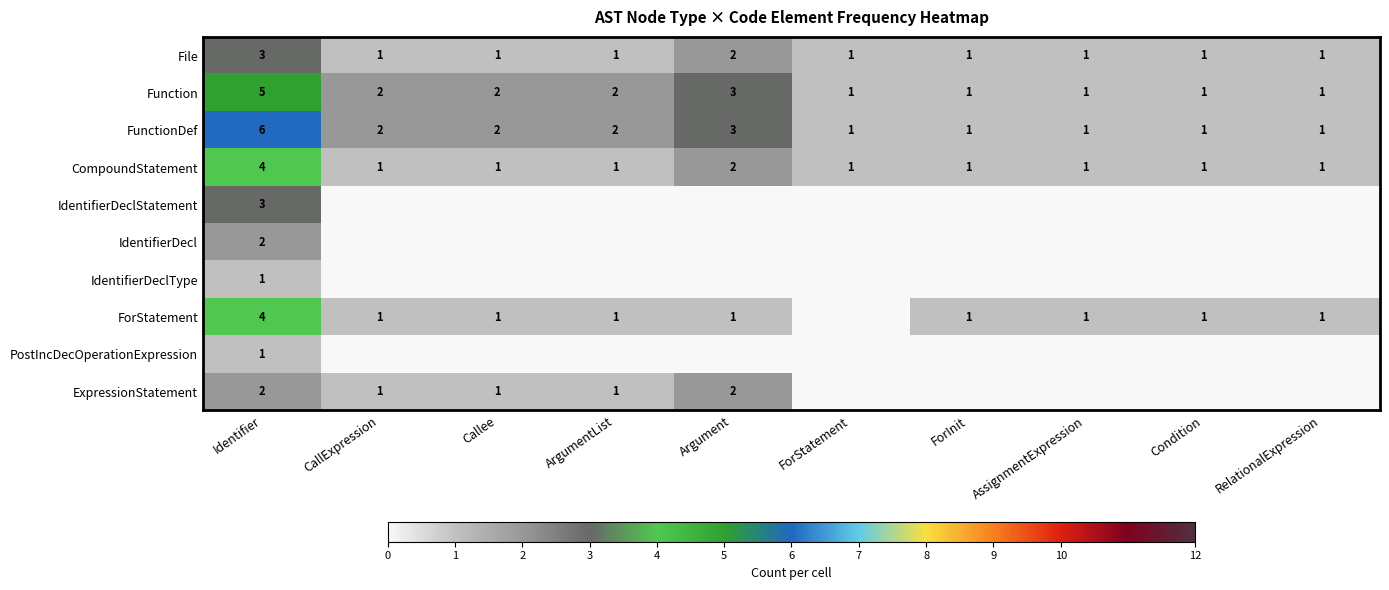

Is it true that FunctionDef equals 1 at RelationalExpression?

True